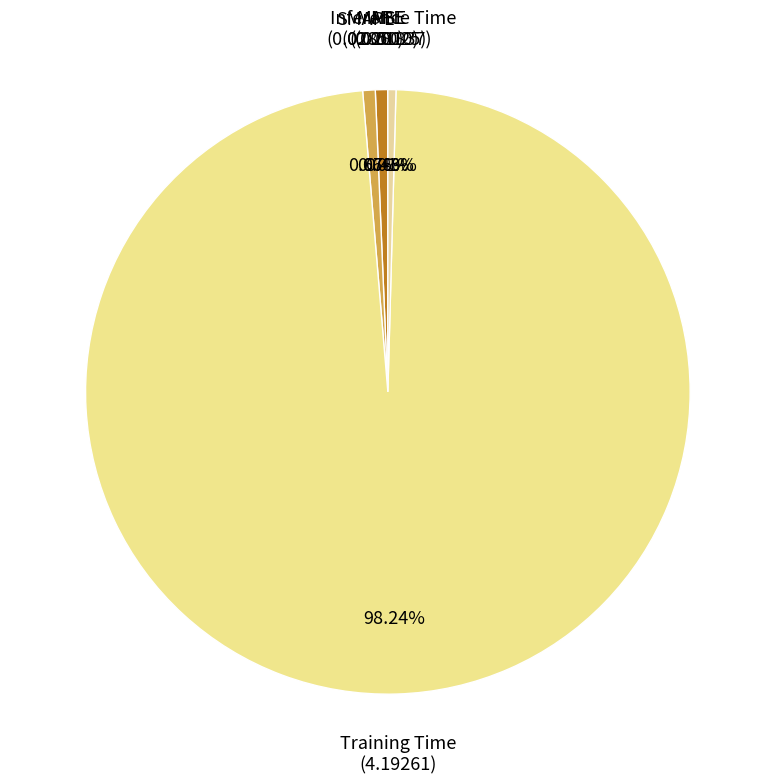

Which has a higher value, Training Time or MAPE?

Training Time